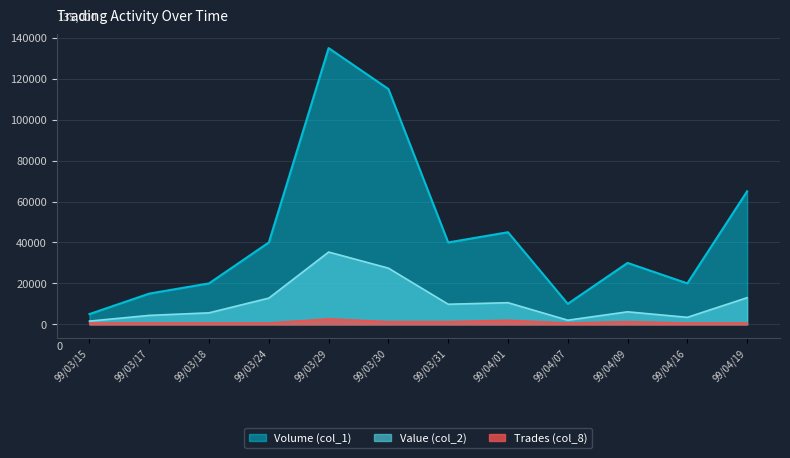

What position from the left is 99/03/29?

5